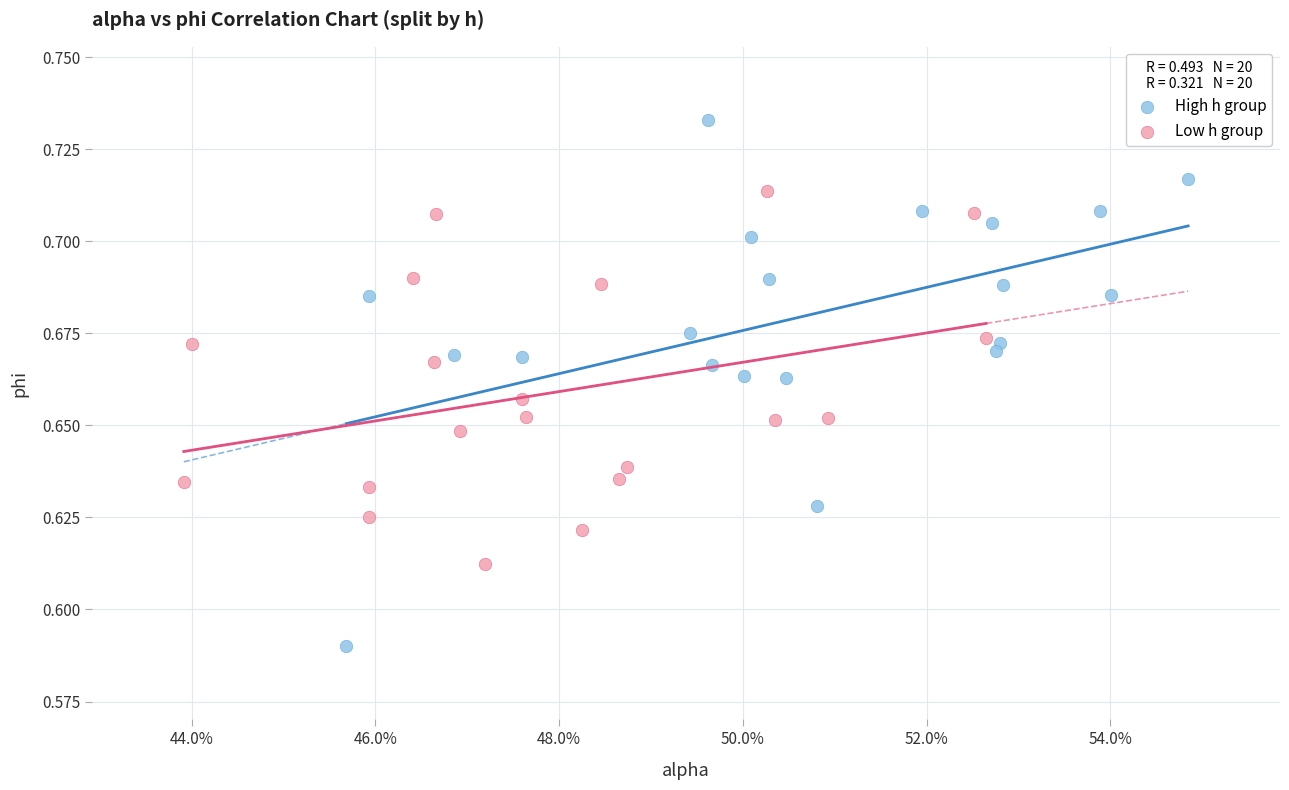

Which series reaches the minimum Y coordinate?

High h group